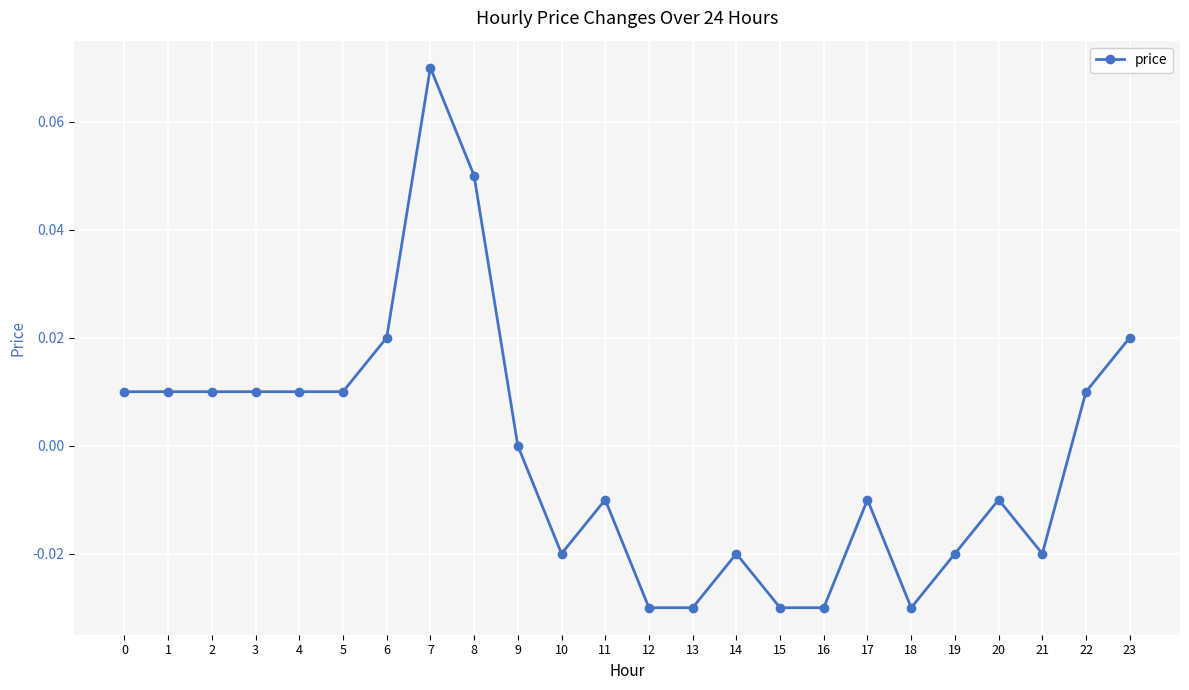

Between 20 and 3, which is larger?

3